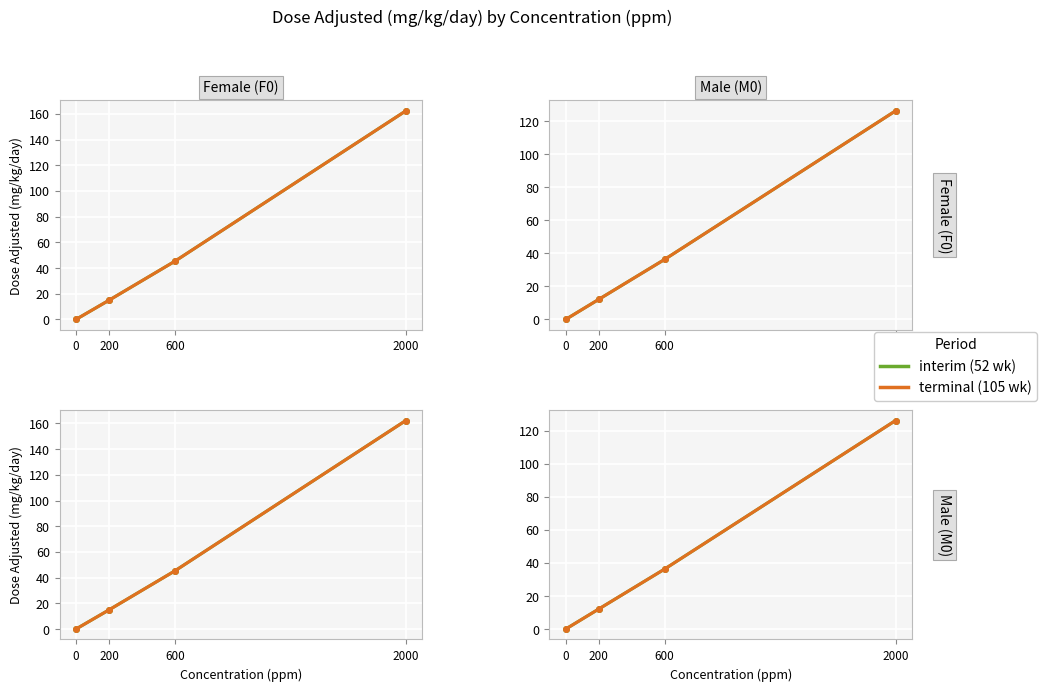

At how many categories does at least one series exceed 159?

1